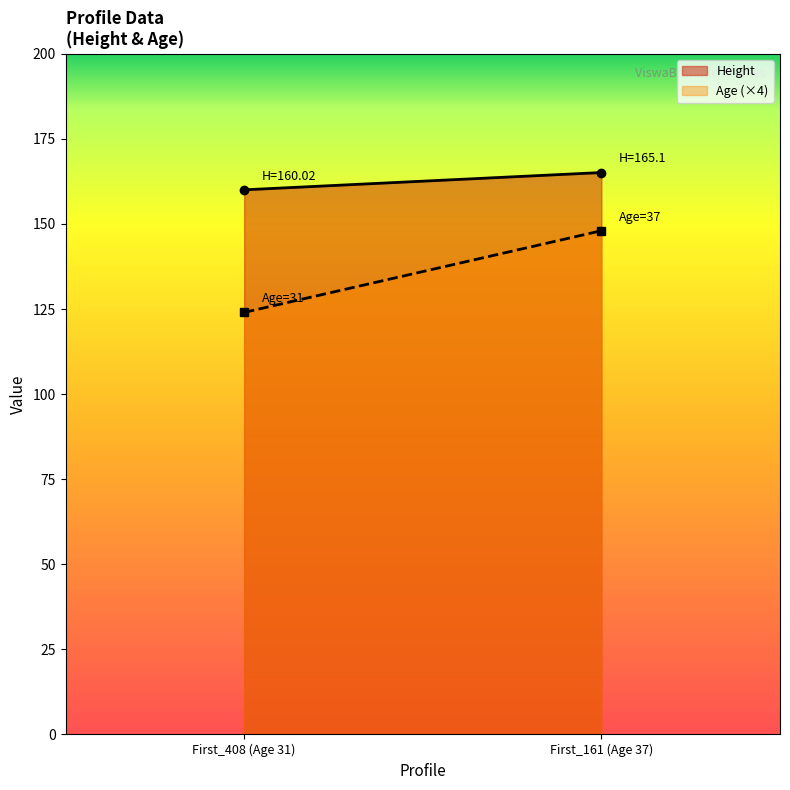

Reading left to right, what are all the values shown in this chart?

Height: 160.0	165.1
Age: 31.0	37.0